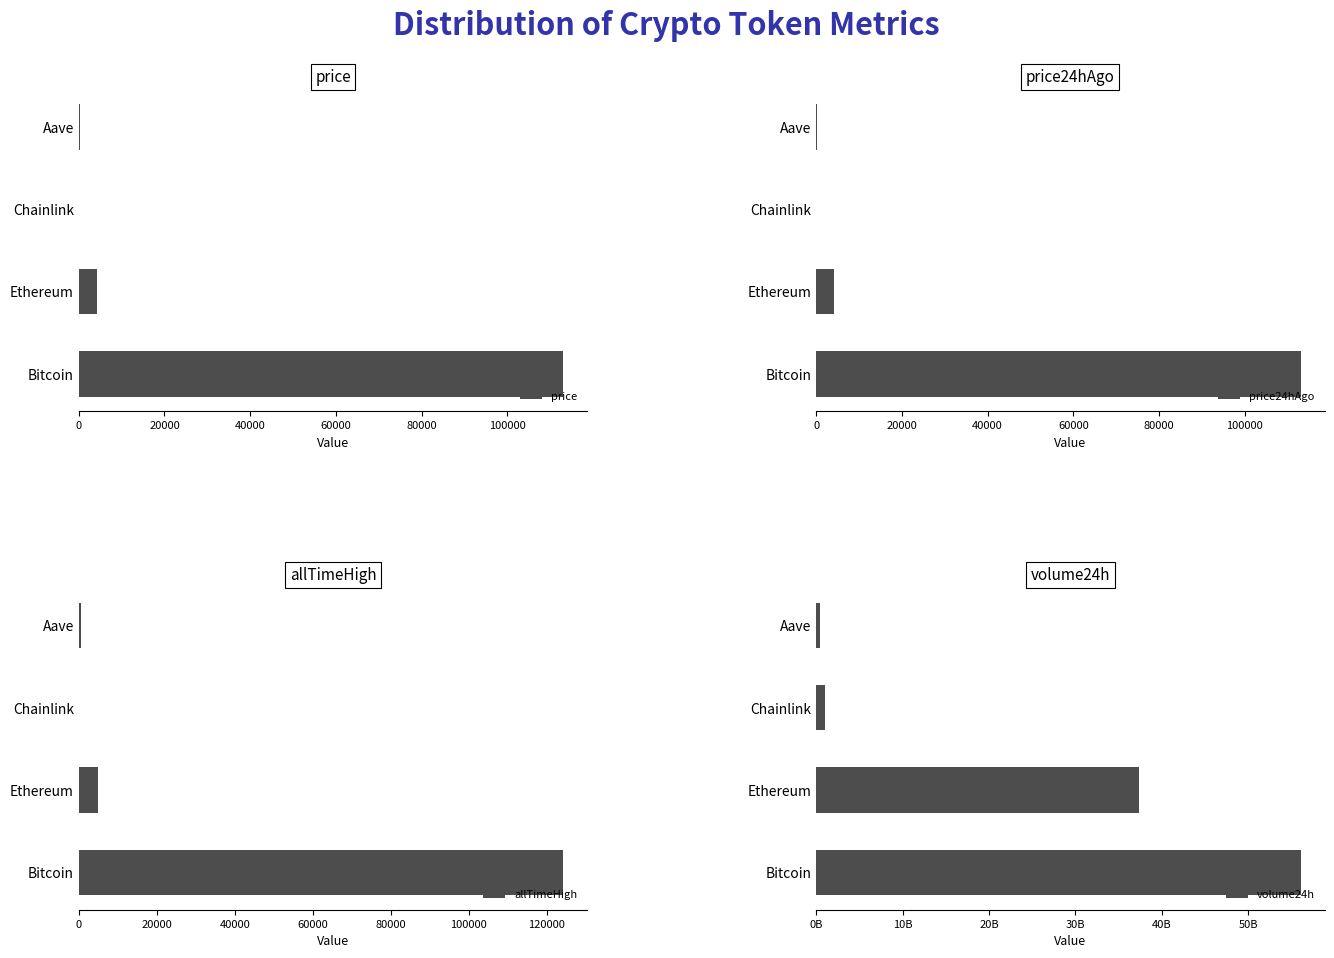

The allTimeHigh series shows 124128.0 at Bitcoin. True or false?

True